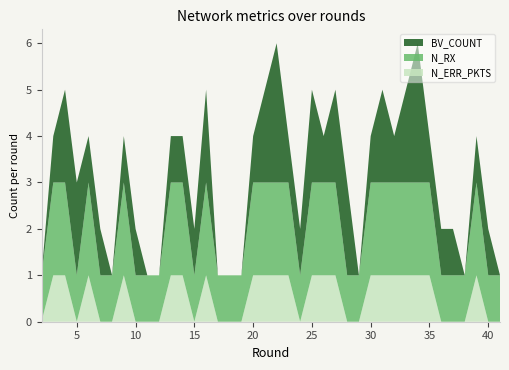

Reading left to right, transcribe all the data shown in this chart.

BV_COUNT: 2=0	3=1	4=2	5=2	6=1	7=1	8=0	9=1	10=1	11=0	12=0	13=1	14=1	15=1	16=2	17=0	18=0	19=0	20=1	21=2	22=3	23=1	24=1	25=2	26=1	27=2	28=2	29=0	30=1	31=2	32=1	33=2	34=3	35=1	36=1	37=1	38=0	39=1	40=1	41=0
N_RX: 2=1	3=2	4=2	5=1	6=2	7=1	8=1	9=2	10=1	11=1	12=1	13=2	14=2	15=1	16=2	17=1	18=1	19=1	20=2	21=2	22=2	23=2	24=1	25=2	26=2	27=2	28=1	29=1	30=2	31=2	32=2	33=2	34=2	35=2	36=1	37=1	38=1	39=2	40=1	41=1
N_ERR_PKTS: 2=0	3=1	4=1	5=0	6=1	7=0	8=0	9=1	10=0	11=0	12=0	13=1	14=1	15=0	16=1	17=0	18=0	19=0	20=1	21=1	22=1	23=1	24=0	25=1	26=1	27=1	28=0	29=0	30=1	31=1	32=1	33=1	34=1	35=1	36=0	37=0	38=0	39=1	40=0	41=0